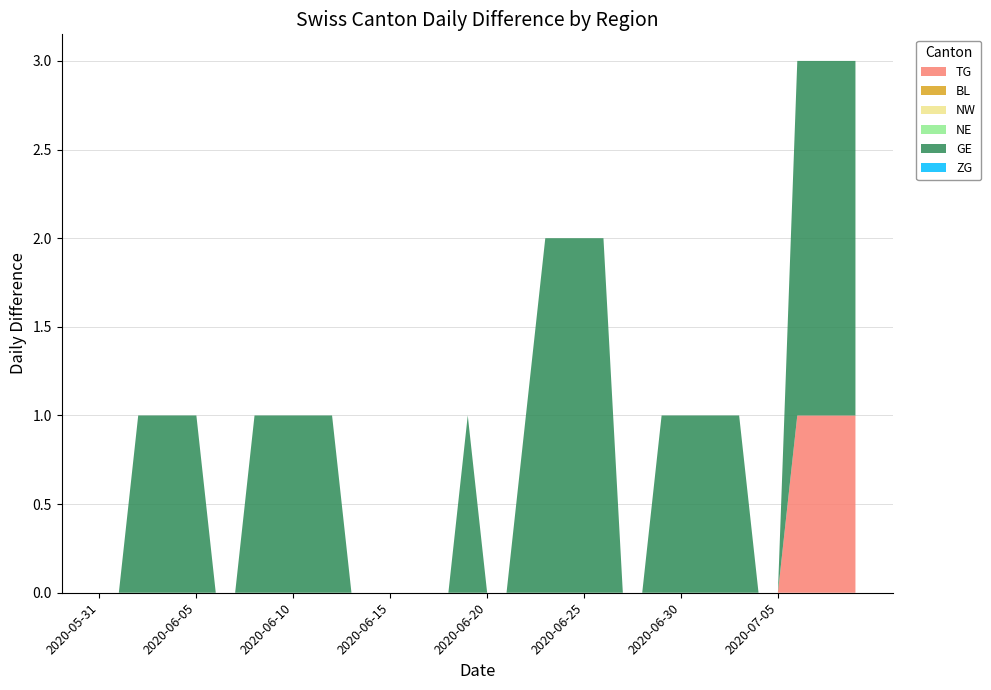

Reading left to right, list all the values displayed in this chart.

TG: 2020-05-31=0	2020-06-01=0	2020-06-02=0	2020-06-03=0	2020-06-04=0	2020-06-05=0	2020-06-06=0	2020-06-07=0	2020-06-08=0	2020-06-09=0	2020-06-10=0	2020-06-11=0	2020-06-12=0	2020-06-13=0	2020-06-14=0	2020-06-15=0	2020-06-16=0	2020-06-17=0	2020-06-18=0	2020-06-19=0	2020-06-20=0	2020-06-21=0	2020-06-22=0	2020-06-23=0	2020-06-24=0	2020-06-25=0	2020-06-26=0	2020-06-27=0	2020-06-28=0	2020-06-29=0	2020-06-30=0	2020-07-01=0	2020-07-02=0	2020-07-03=0	2020-07-04=0	2020-07-05=0	2020-07-06=1	2020-07-07=1	2020-07-08=1	2020-07-09=1
BL: 2020-05-31=0	2020-06-01=0	2020-06-02=0	2020-06-03=0	2020-06-04=0	2020-06-05=0	2020-06-06=0	2020-06-07=0	2020-06-08=0	2020-06-09=0	2020-06-10=0	2020-06-11=0	2020-06-12=0	2020-06-13=0	2020-06-14=0	2020-06-15=0	2020-06-16=0	2020-06-17=0	2020-06-18=0	2020-06-19=0	2020-06-20=0	2020-06-21=0	2020-06-22=0	2020-06-23=0	2020-06-24=0	2020-06-25=0	2020-06-26=0	2020-06-27=0	2020-06-28=0	2020-06-29=0	2020-06-30=0	2020-07-01=0	2020-07-02=0	2020-07-03=0	2020-07-04=0	2020-07-05=0	2020-07-06=0	2020-07-07=0	2020-07-08=0	2020-07-09=0
NW: 2020-05-31=0	2020-06-01=0	2020-06-02=0	2020-06-03=0	2020-06-04=0	2020-06-05=0	2020-06-06=0	2020-06-07=0	2020-06-08=0	2020-06-09=0	2020-06-10=0	2020-06-11=0	2020-06-12=0	2020-06-13=0	2020-06-14=0	2020-06-15=0	2020-06-16=0	2020-06-17=0	2020-06-18=0	2020-06-19=0	2020-06-20=0	2020-06-21=0	2020-06-22=0	2020-06-23=0	2020-06-24=0	2020-06-25=0	2020-06-26=0	2020-06-27=0	2020-06-28=0	2020-06-29=0	2020-06-30=0	2020-07-01=0	2020-07-02=0	2020-07-03=0	2020-07-04=0	2020-07-05=0	2020-07-06=0	2020-07-07=0	2020-07-08=0	2020-07-09=0
NE: 2020-05-31=0	2020-06-01=0	2020-06-02=0	2020-06-03=0	2020-06-04=0	2020-06-05=0	2020-06-06=0	2020-06-07=0	2020-06-08=0	2020-06-09=0	2020-06-10=0	2020-06-11=0	2020-06-12=0	2020-06-13=0	2020-06-14=0	2020-06-15=0	2020-06-16=0	2020-06-17=0	2020-06-18=0	2020-06-19=0	2020-06-20=0	2020-06-21=0	2020-06-22=0	2020-06-23=0	2020-06-24=0	2020-06-25=0	2020-06-26=0	2020-06-27=0	2020-06-28=0	2020-06-29=0	2020-06-30=0	2020-07-01=0	2020-07-02=0	2020-07-03=0	2020-07-04=0	2020-07-05=0	2020-07-06=0	2020-07-07=0	2020-07-08=0	2020-07-09=0
GE: 2020-05-31=0	2020-06-01=0	2020-06-02=1	2020-06-03=1	2020-06-04=1	2020-06-05=1	2020-06-06=0	2020-06-07=0	2020-06-08=1	2020-06-09=1	2020-06-10=1	2020-06-11=1	2020-06-12=1	2020-06-13=0	2020-06-14=0	2020-06-15=0	2020-06-16=0	2020-06-17=0	2020-06-18=0	2020-06-19=1	2020-06-20=0	2020-06-21=0	2020-06-22=1	2020-06-23=2	2020-06-24=2	2020-06-25=2	2020-06-26=2	2020-06-27=0	2020-06-28=0	2020-06-29=1	2020-06-30=1	2020-07-01=1	2020-07-02=1	2020-07-03=1	2020-07-04=0	2020-07-05=0	2020-07-06=2	2020-07-07=2	2020-07-08=2	2020-07-09=2
ZG: 2020-05-31=0	2020-06-01=0	2020-06-02=0	2020-06-03=0	2020-06-04=0	2020-06-05=0	2020-06-06=0	2020-06-07=0	2020-06-08=0	2020-06-09=0	2020-06-10=0	2020-06-11=0	2020-06-12=0	2020-06-13=0	2020-06-14=0	2020-06-15=0	2020-06-16=0	2020-06-17=0	2020-06-18=0	2020-06-19=0	2020-06-20=0	2020-06-21=0	2020-06-22=0	2020-06-23=0	2020-06-24=0	2020-06-25=0	2020-06-26=0	2020-06-27=0	2020-06-28=0	2020-06-29=0	2020-06-30=0	2020-07-01=0	2020-07-02=0	2020-07-03=0	2020-07-04=0	2020-07-05=0	2020-07-06=0	2020-07-07=0	2020-07-08=0	2020-07-09=0